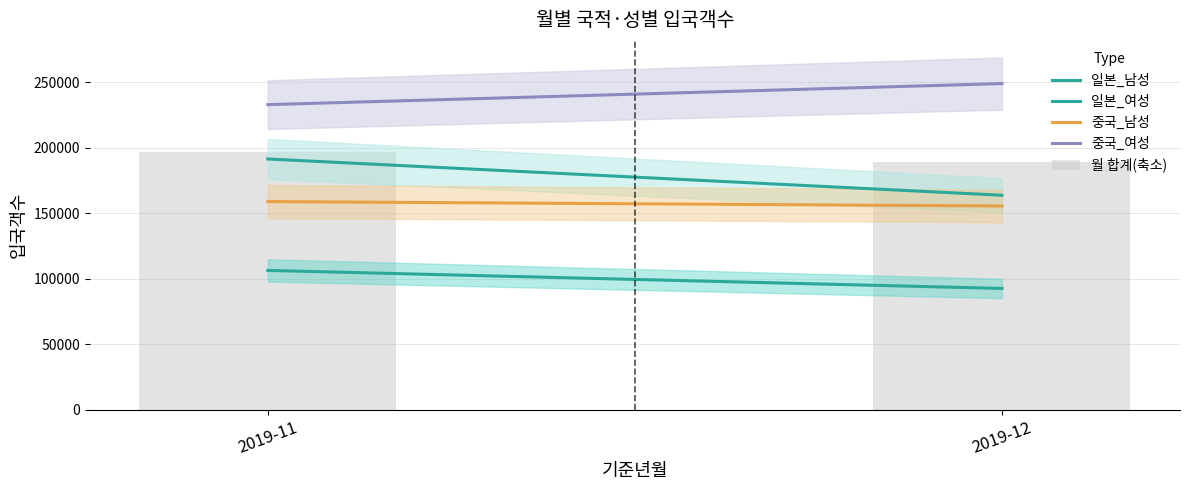

How many data points are above 197031?

1